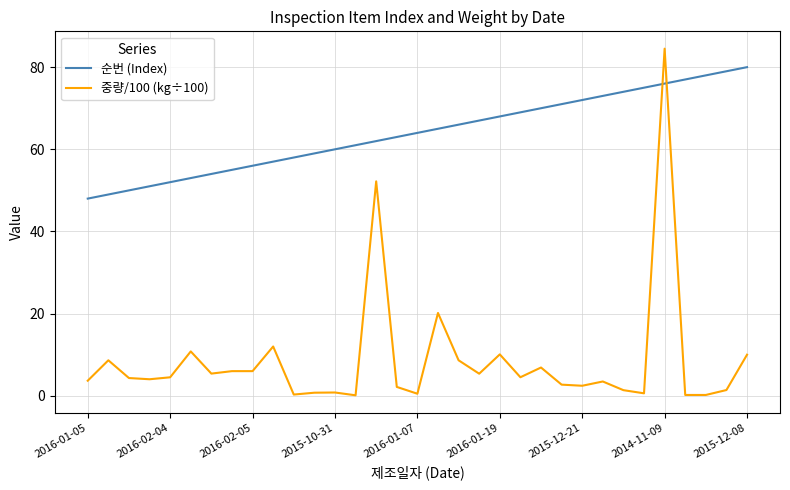

Does the chart display data point markers on the line(s)?

No